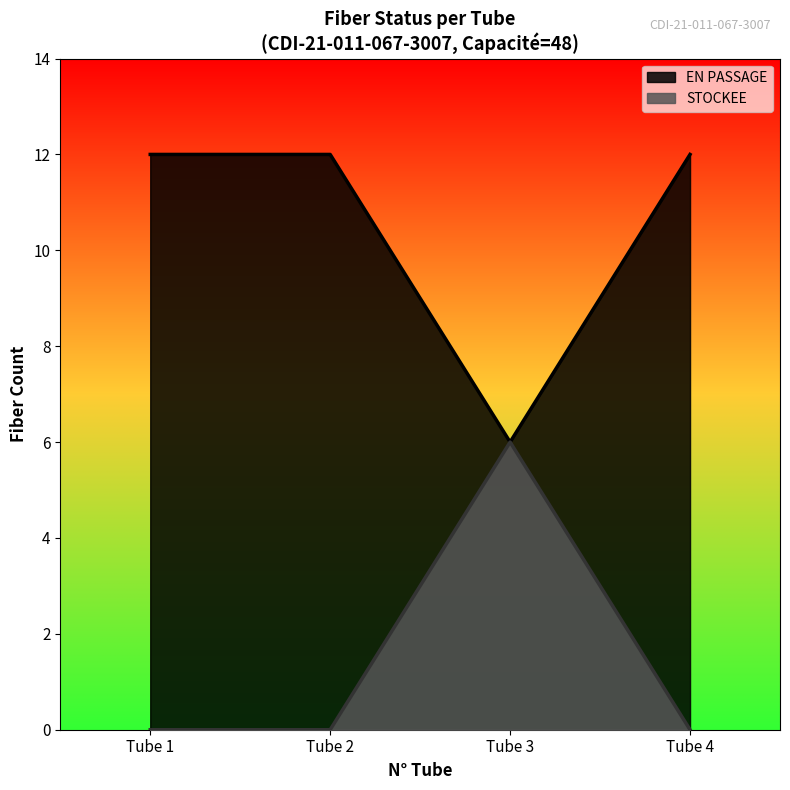

How many STOCKEE values are between 0 and 6?

4